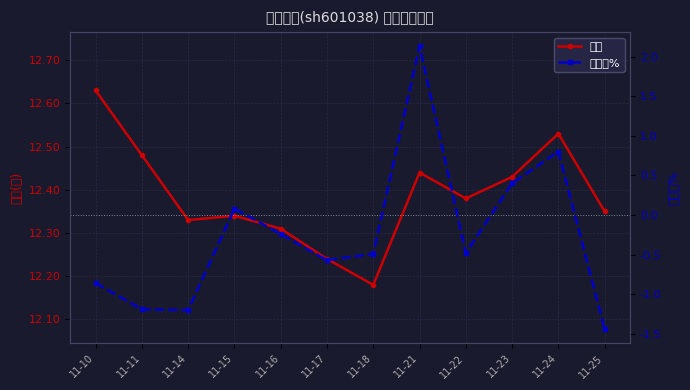

Is it true that 价格 equals 12.3 at 11-14?

True